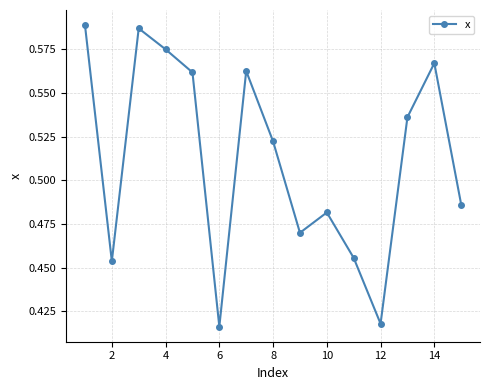

What is the sum of all values?

7.7